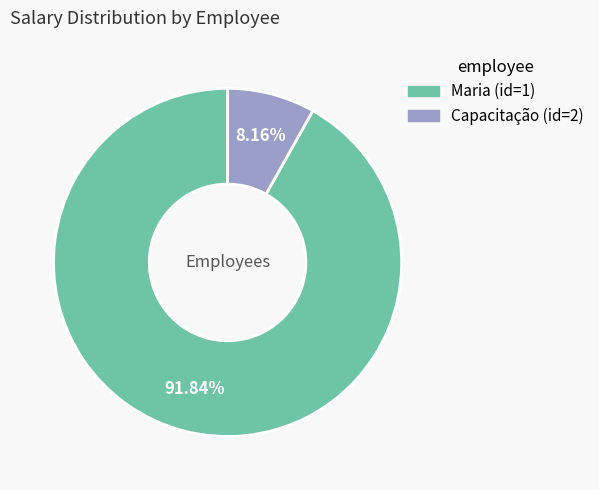

Is there any slice that represents more than half of the pie?

Yes